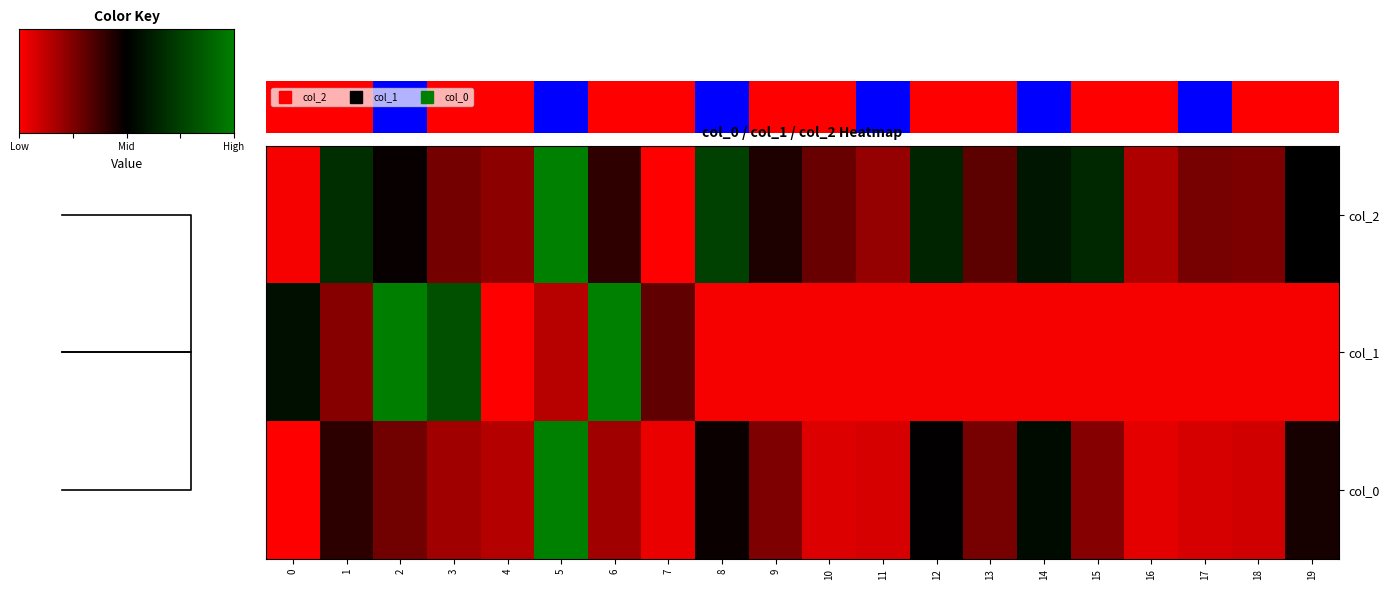

Which has a higher value, 8 or 7?

8